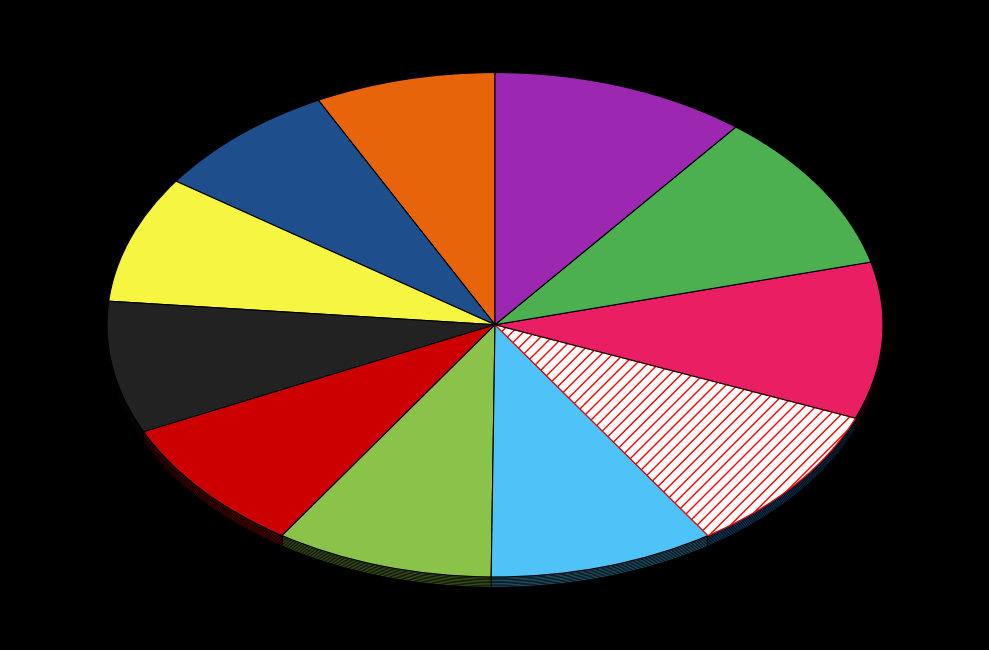

How many slices are in this pie chart?

11